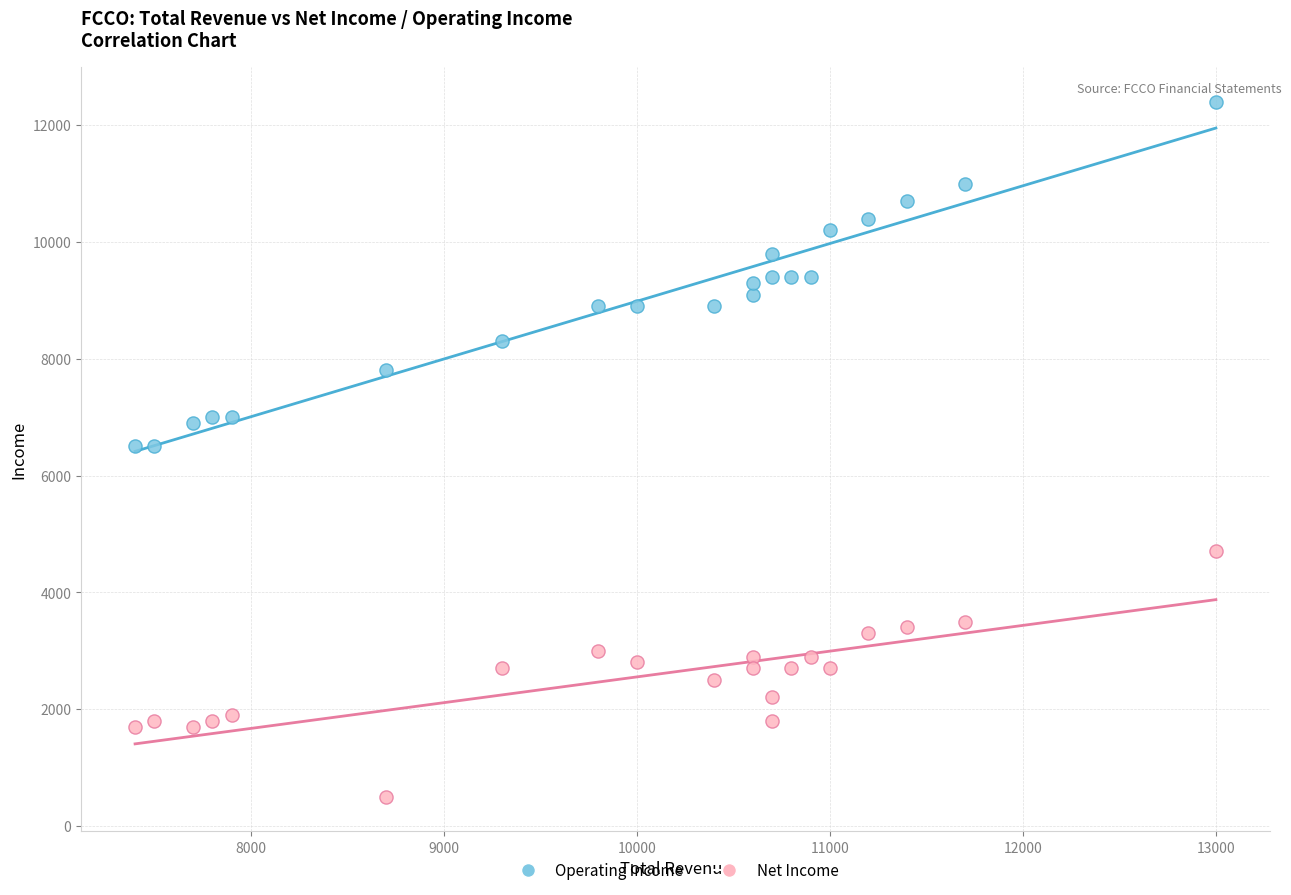

Which series has the widest spread of Y values?

Operating Income